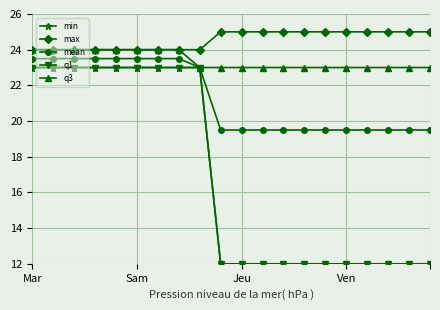

Is this an area chart (filled region under the line)?

No